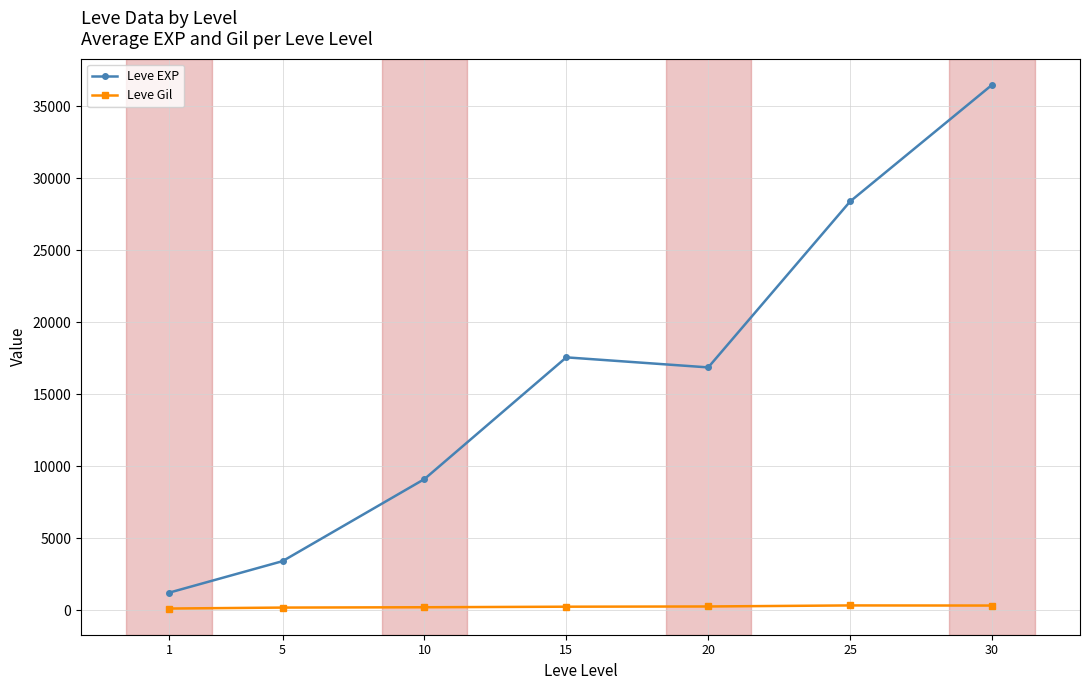

Which series changed the most between 10 and 30?

Leve EXP